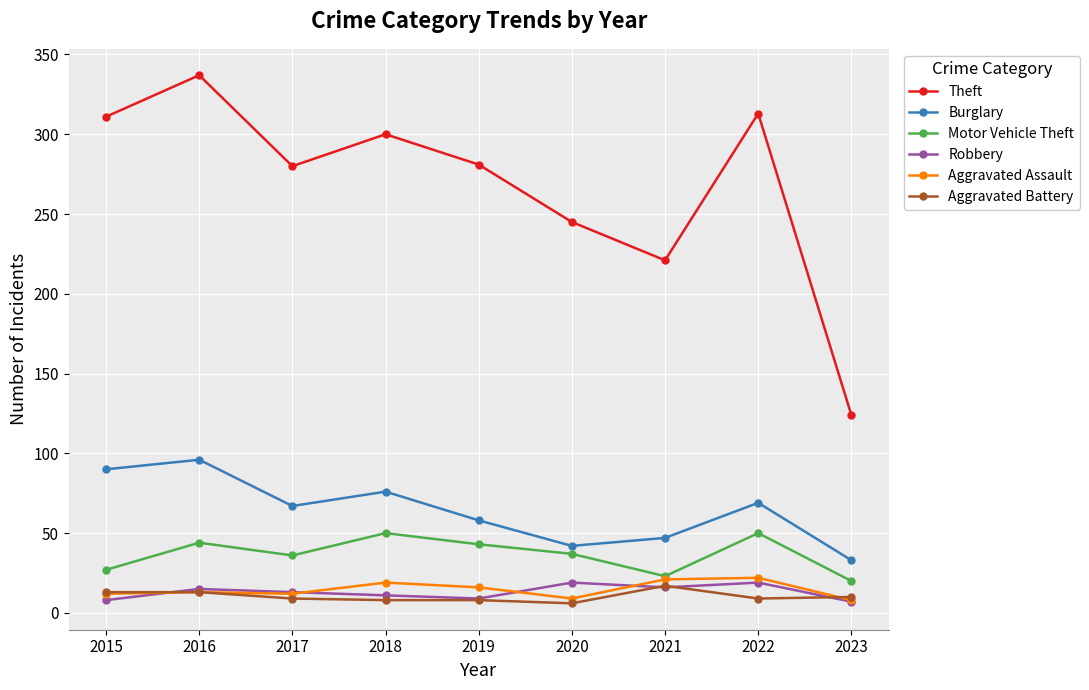

Is the value of Aggravated Assault at 2018 greater than the value of Theft at 2020?

No